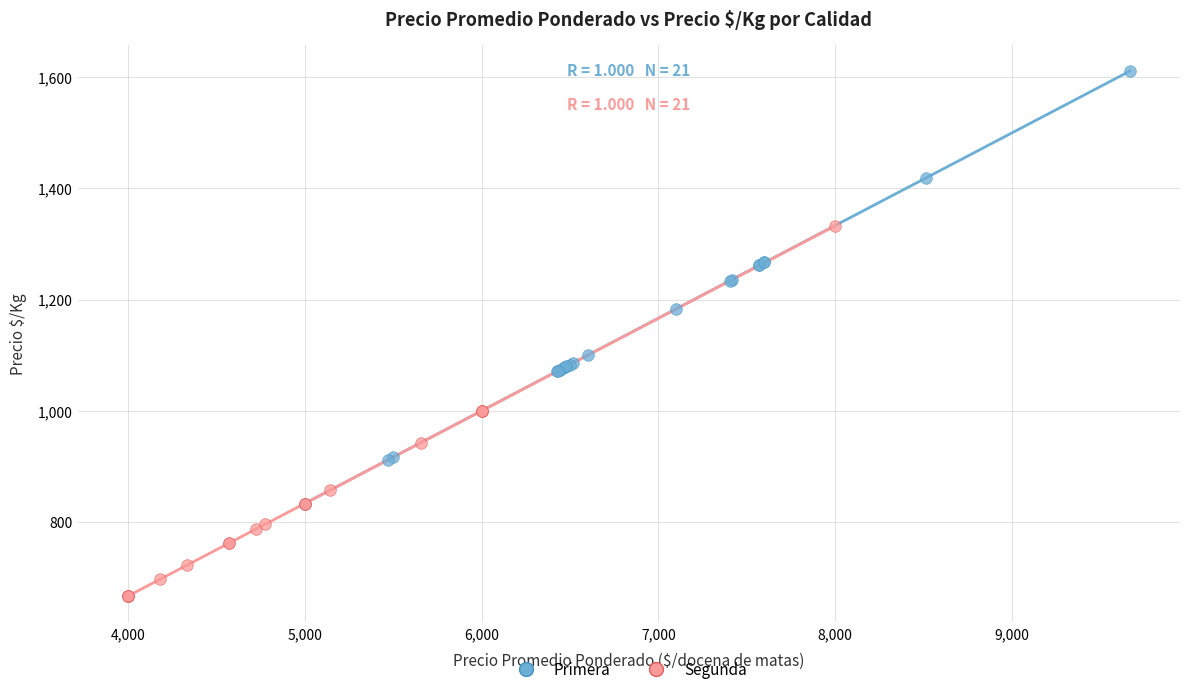

Which series reaches the minimum Y coordinate?

Segunda